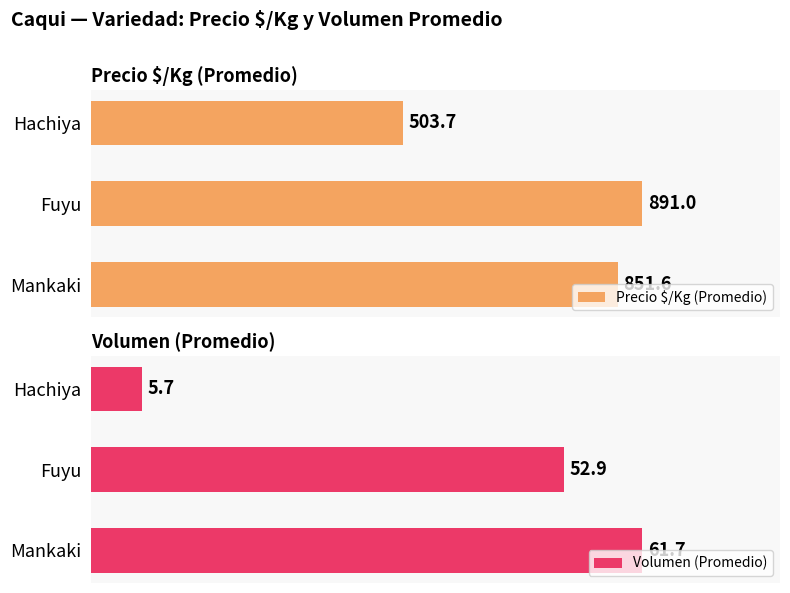

Which series has the largest total across all categories?

Precio $/Kg (Promedio)